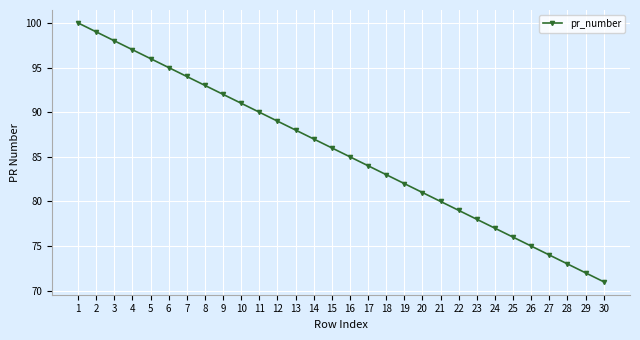

Rank the categories by value from lowest to highest.

30, 29, 28, 27, 26, 25, 24, 23, 22, 21, 20, 19, 18, 17, 16, 15, 14, 13, 12, 11, 10, 9, 8, 7, 6, 5, 4, 3, 2, 1